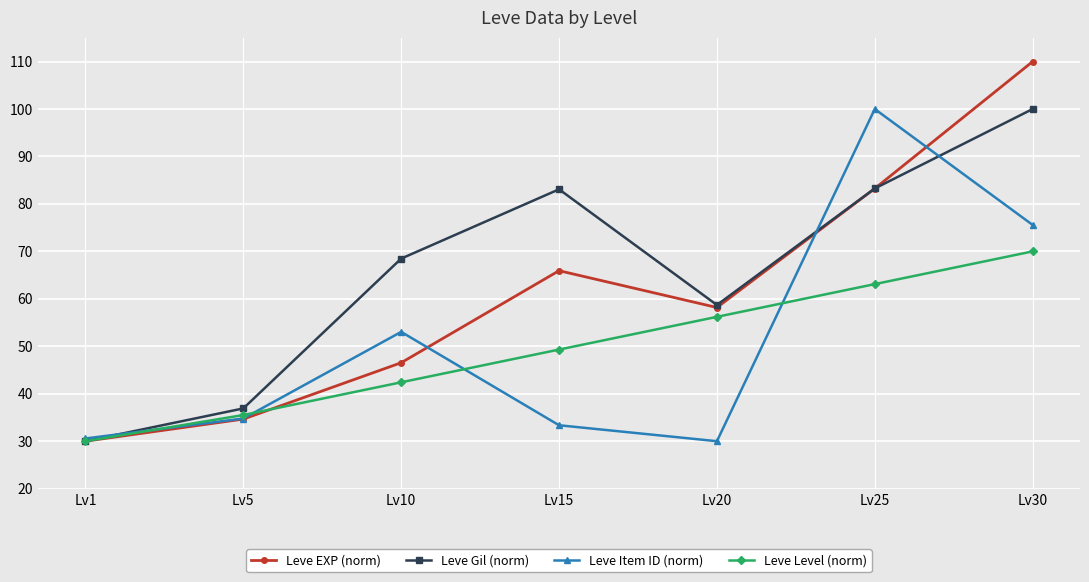

Which series ends up on top after the final intersection of Leve EXP (norm) and Leve Level (norm)?

Leve EXP (norm)